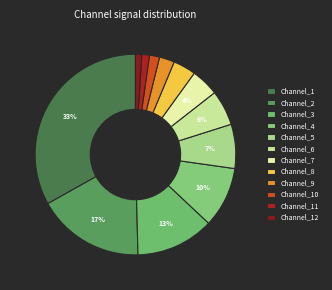

What is the change in value from Channel_9 to Channel_10?

-4